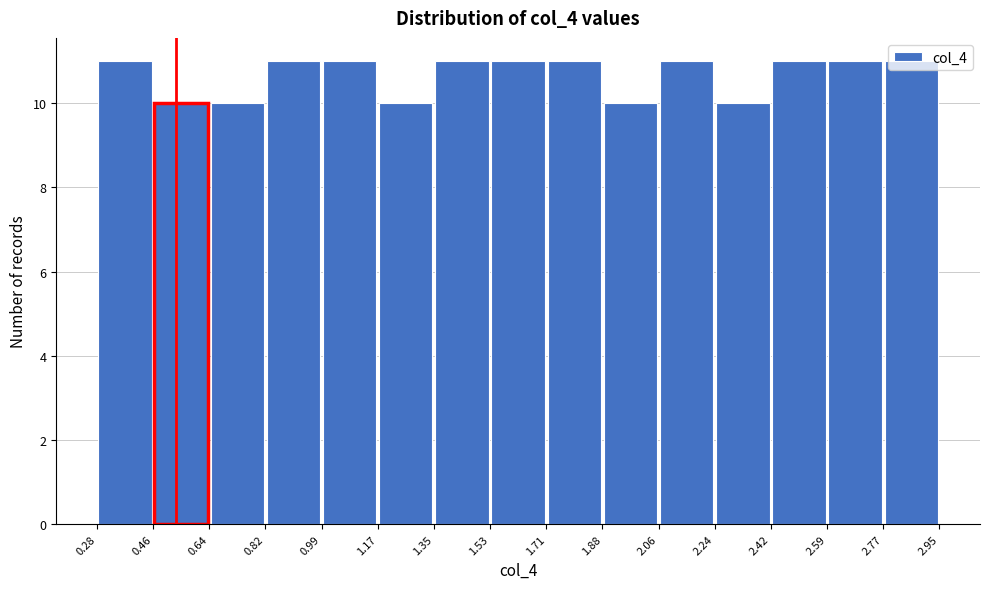

Reading left to right, list every bar in this chart as the range it spans on the x-axis followed by its height. The values are not printed on the chart, so give them approximately, as read against the axis.

0.28 to 0.46: 11
0.46 to 0.64: 10
0.64 to 0.82: 10
0.82 to 0.99: 11
0.99 to 1.17: 11
1.17 to 1.35: 10
1.35 to 1.53: 11
1.53 to 1.71: 11
1.71 to 1.88: 11
1.88 to 2.06: 10
2.06 to 2.24: 11
2.24 to 2.42: 10
2.42 to 2.59: 11
2.59 to 2.77: 11
2.77 to 2.95: 11